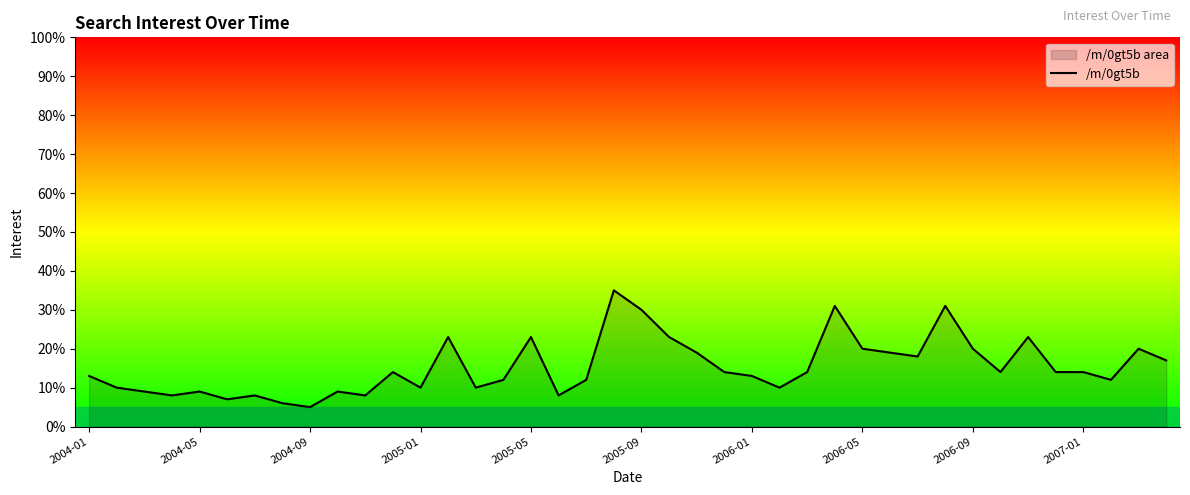

Is it true that the value at 2005-05 is 14?

False